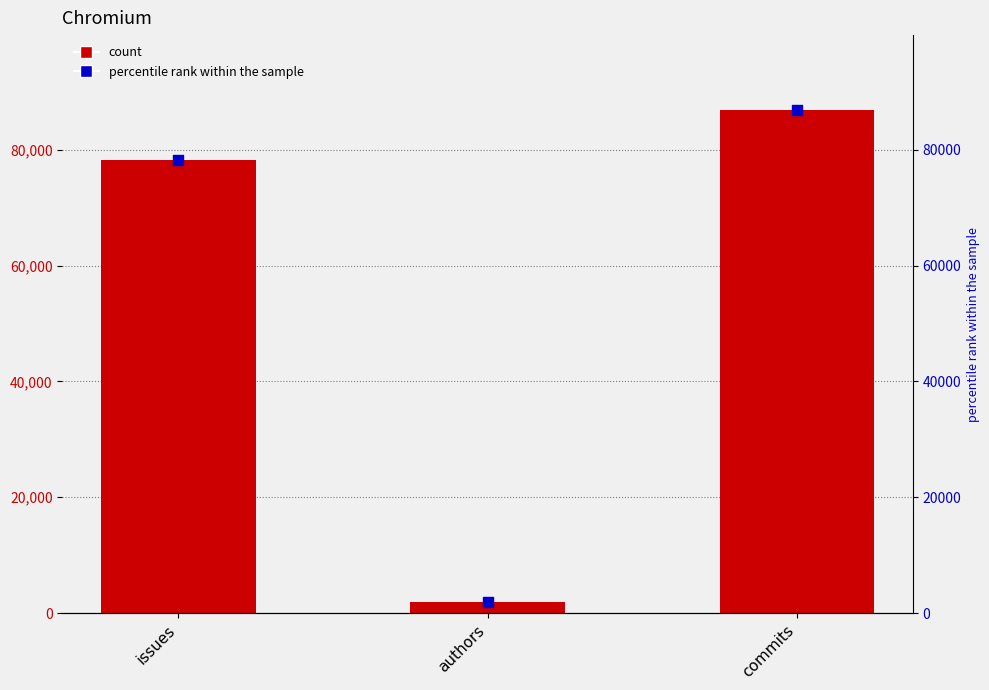

Which series reaches the minimum Y coordinate?

percentile rank within the sample